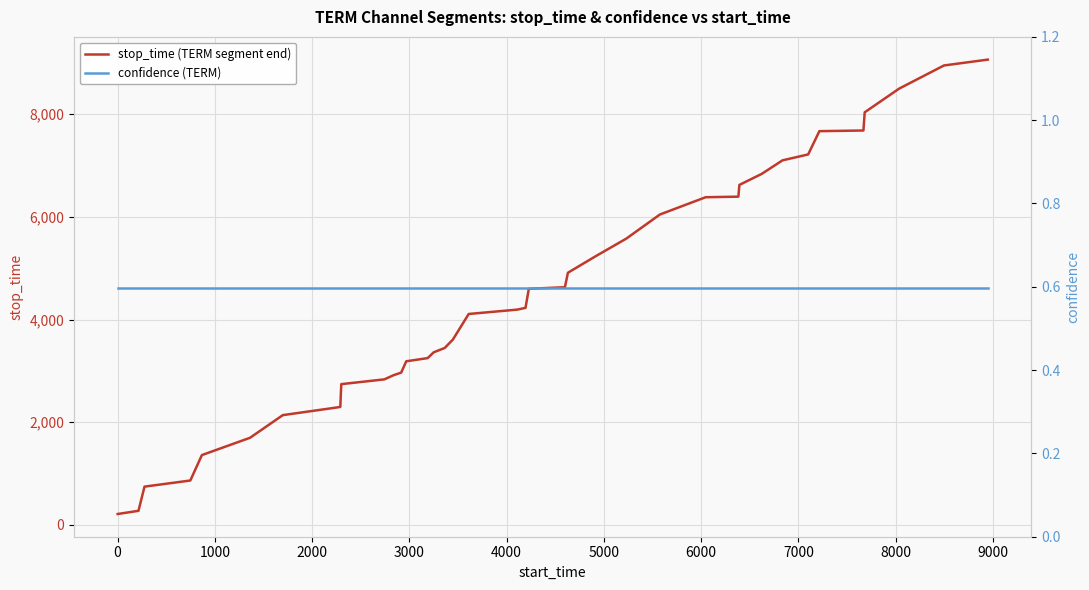

What is the maximum value for stop_time (TERM segment end)?

9060